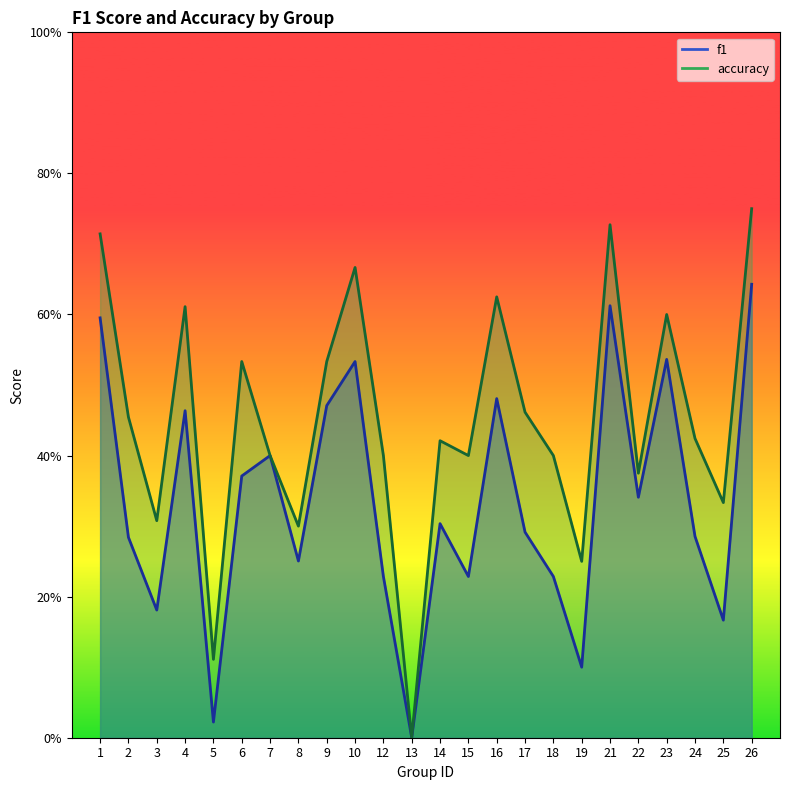

True or false: accuracy and f1 cross at least once.

False